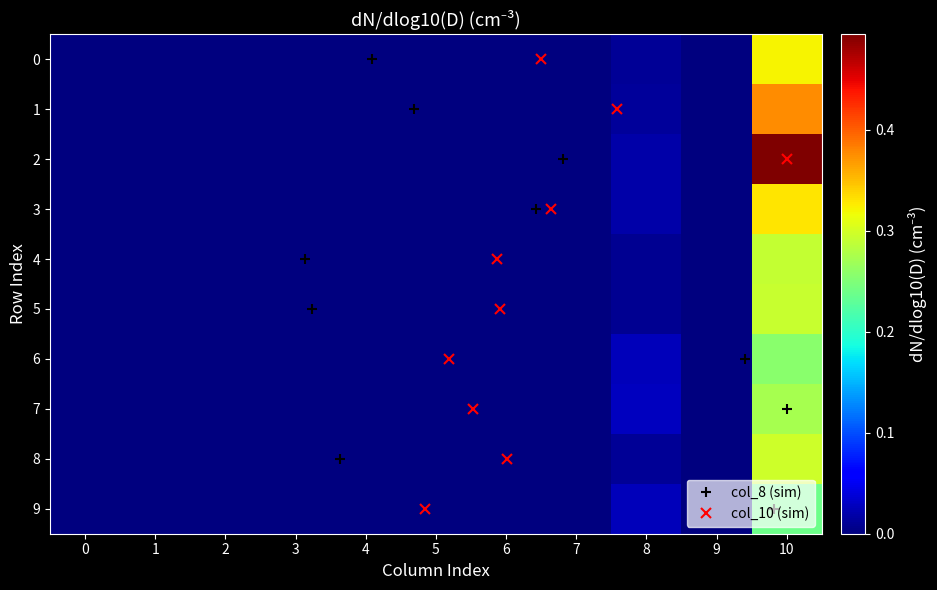

Reading left to right, extract all data points from this chart.

0: 0.0	0.0	0.0	0.0	0.0	0.0	0.0	0.0	0.0	0.0	0.3
1: 0.0	0.0	0.0	0.0	0.0	0.0	0.0	0.0	0.0	0.0	0.4
2: 0.0	0.0	0.0	0.0	0.0	0.0	0.0	0.0	0.0	0.0	0.5
3: 0.0	0.0	0.0	0.0	0.0	0.0	0.0	0.0	0.0	0.0	0.3
4: 0.0	0.0	0.0	0.0	0.0	0.0	0.0	0.0	0.0	0.0	0.3
5: 0.0	0.0	0.0	0.0	0.0	0.0	0.0	0.0	0.0	0.0	0.3
6: 0.0	0.0	0.0	0.0	0.0	0.0	0.0	0.0	0.0	0.0	0.3
7: 0.0	0.0	0.0	0.0	0.0	0.0	0.0	0.0	0.0	0.0	0.3
8: 0.0	0.0	0.0	0.0	0.0	0.0	0.0	0.0	0.0	0.0	0.3
9: 0.0	0.0	0.0	0.0	0.0	0.0	0.0	0.0	0.0	0.0	0.2